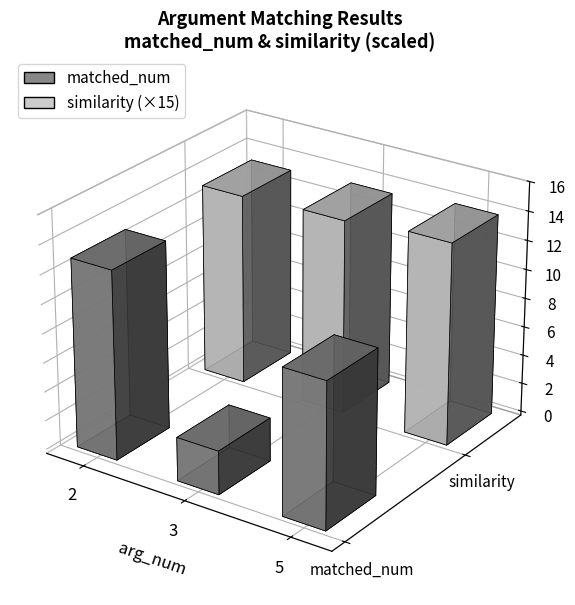

List the labels in order of matched_num value, largest first.

2, 5, 3